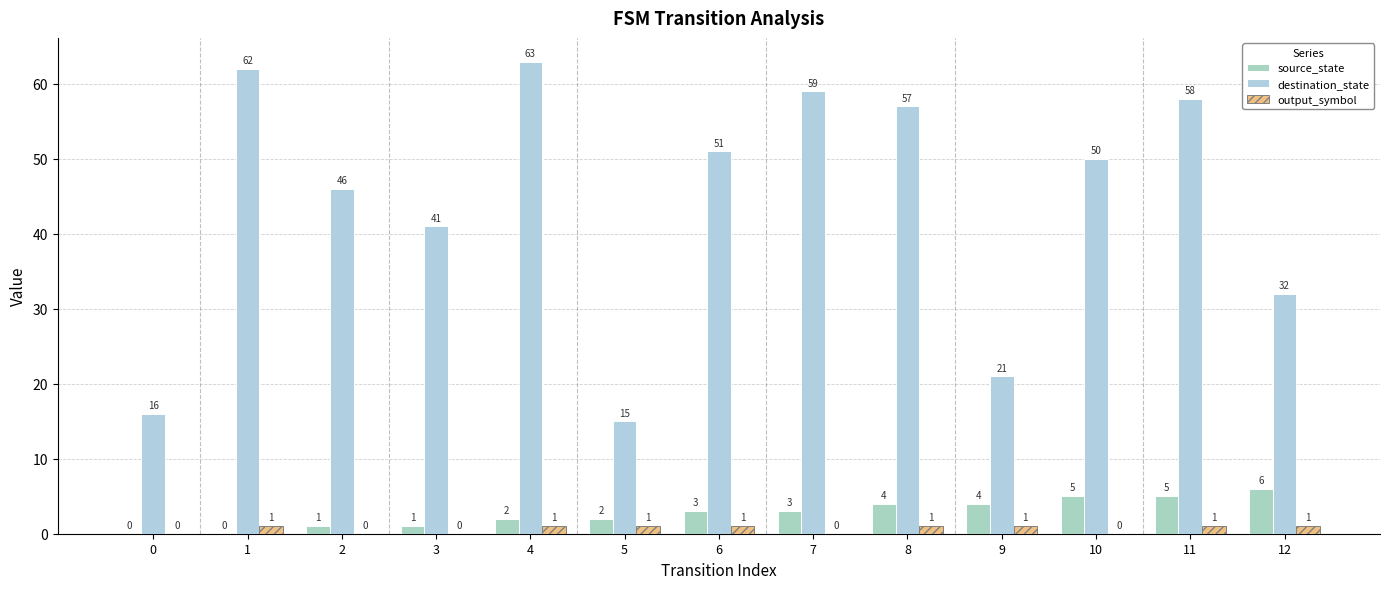

Reading left to right, transcribe all the data shown in this chart.

source_state: 0=0	1=0	2=1	3=1	4=2	5=2	6=3	7=3	8=4	9=4	10=5	11=5	12=6
destination_state: 0=16	1=62	2=46	3=41	4=63	5=15	6=51	7=59	8=57	9=21	10=50	11=58	12=32
output_symbol: 0=0	1=1	2=0	3=0	4=1	5=1	6=1	7=0	8=1	9=1	10=0	11=1	12=1